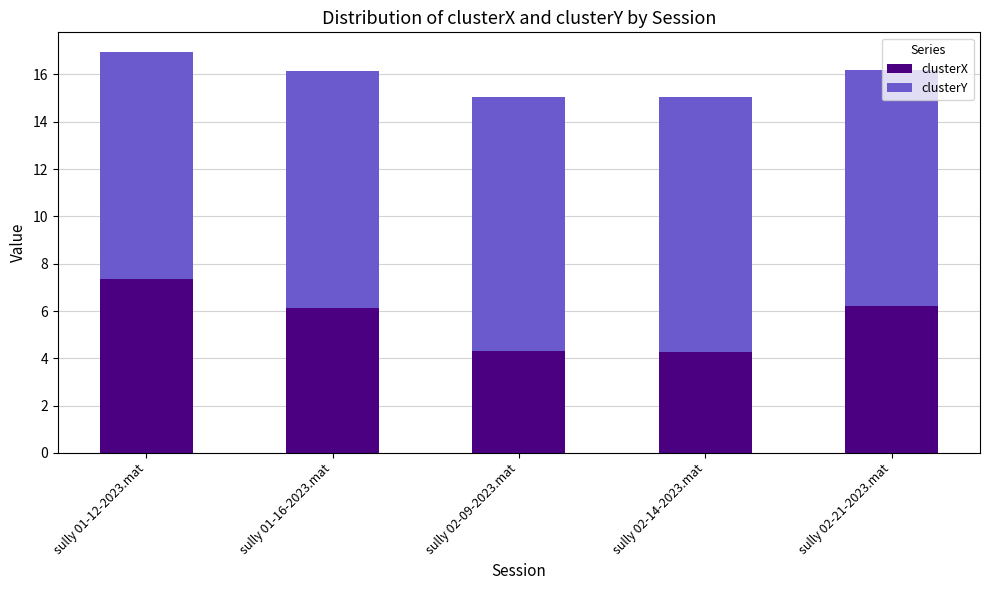

How many data points does each series have?

5